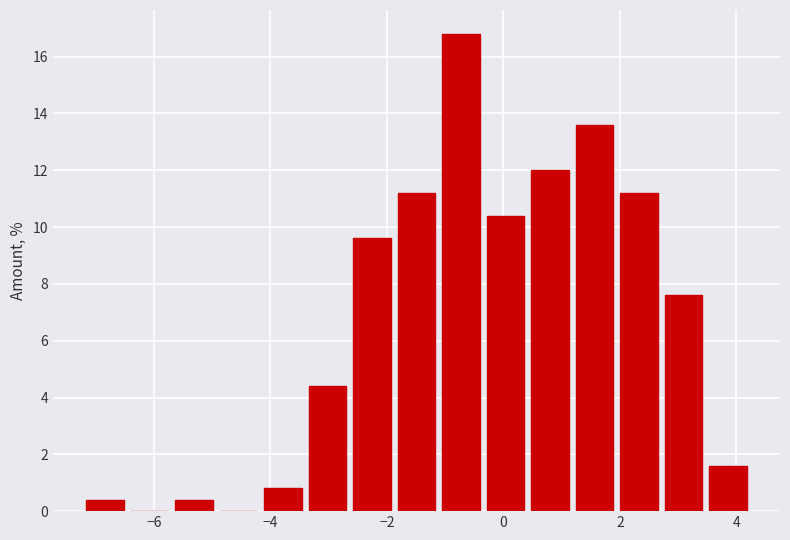

Read against the x-axis, roughly where is the centre of the tallest bar?

-0.8